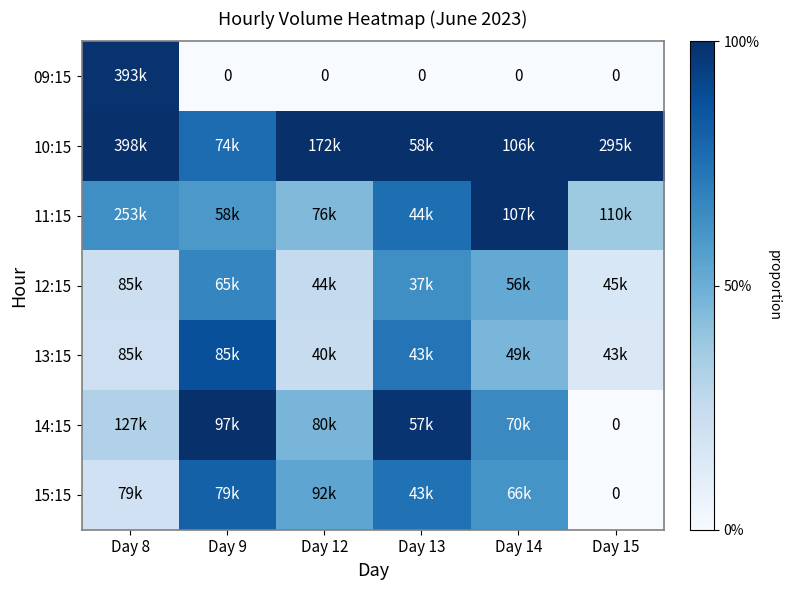

Which series has the largest total across all categories?

10:15